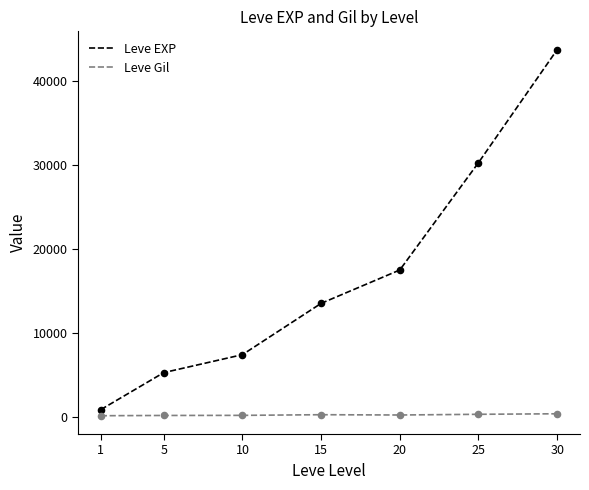

Which series has the largest total across all categories?

Leve EXP